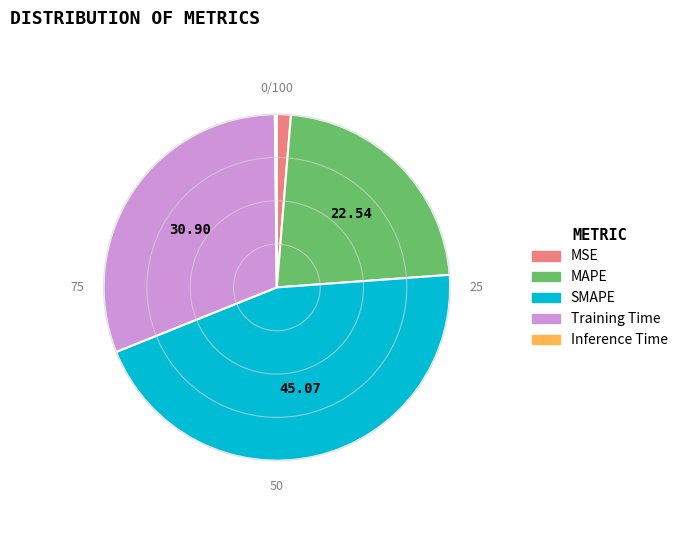

Approximately how many times larger is the value at MAPE compared to SMAPE?

0.5